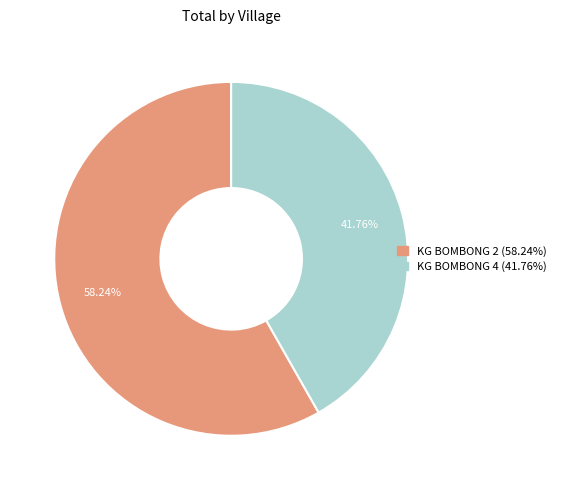

Count the number of slices in the pie.

2